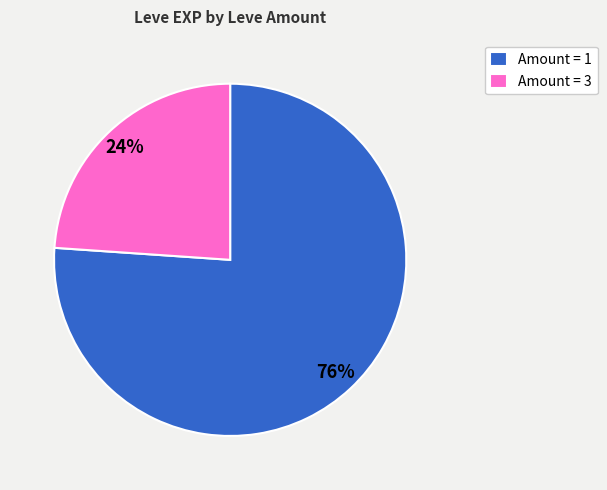

Is there any slice that represents more than half of the pie?

Yes